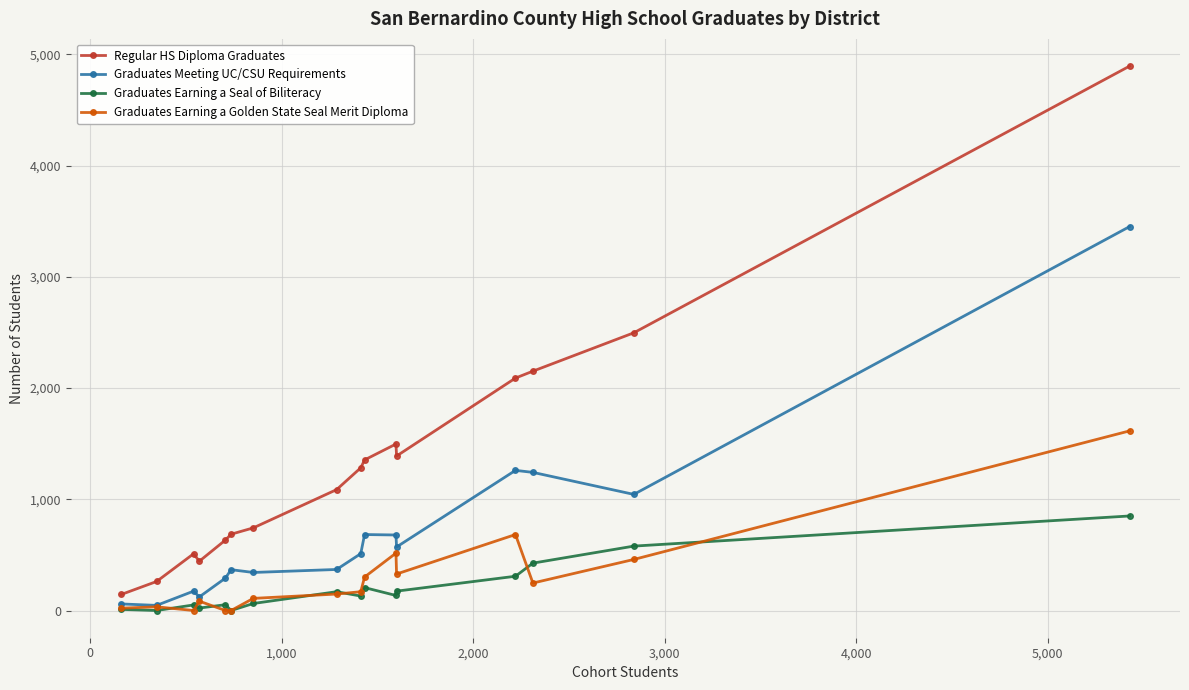

What is the sum of all Graduates Earning a Seal of Biliteracy values?

3174